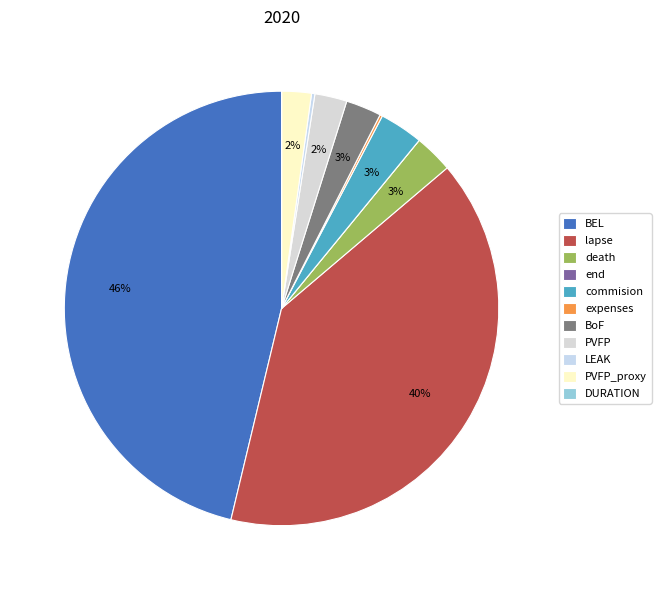

To the nearest percent, what is the average slice percentage?

9%